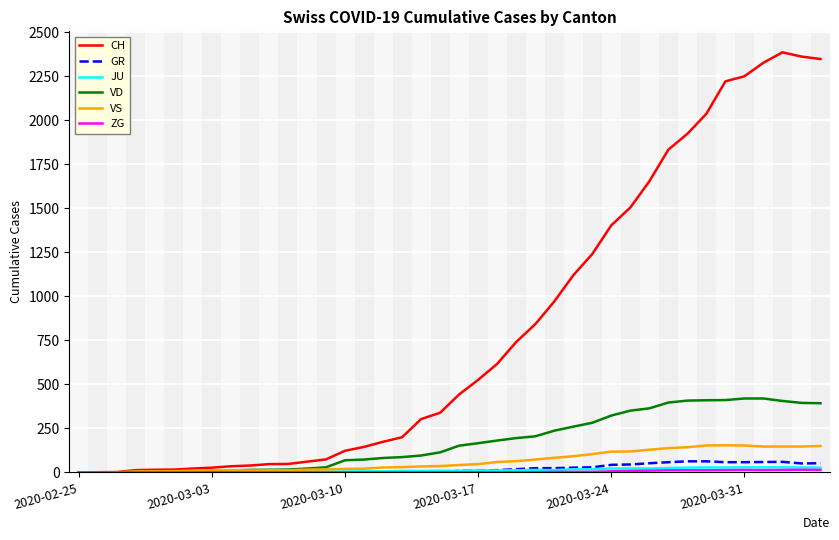

What is the maximum value shown in the chart?

2387